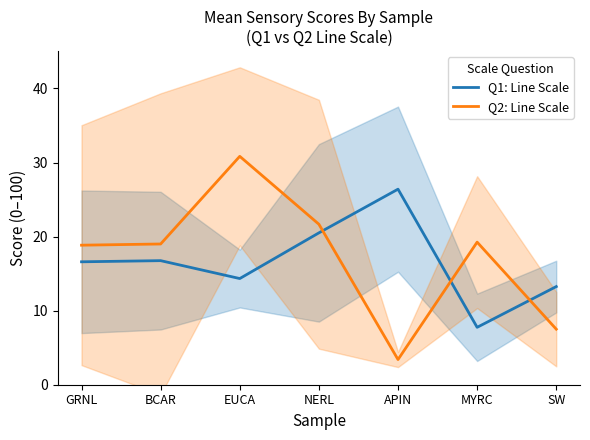

Does the chart display data point markers on the line(s)?

No